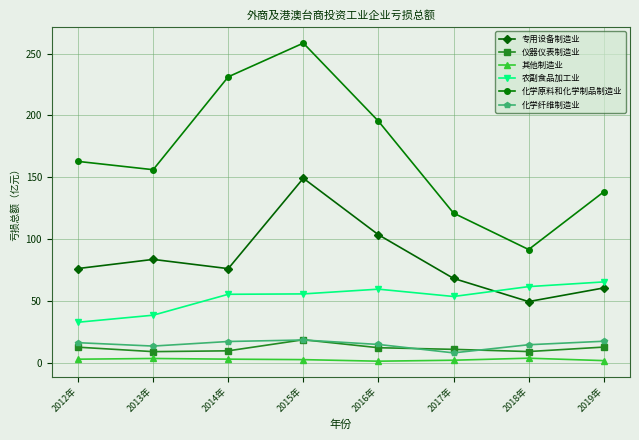

True or false: 专用设备制造业 and 仪器仪表制造业 cross at least once.

False